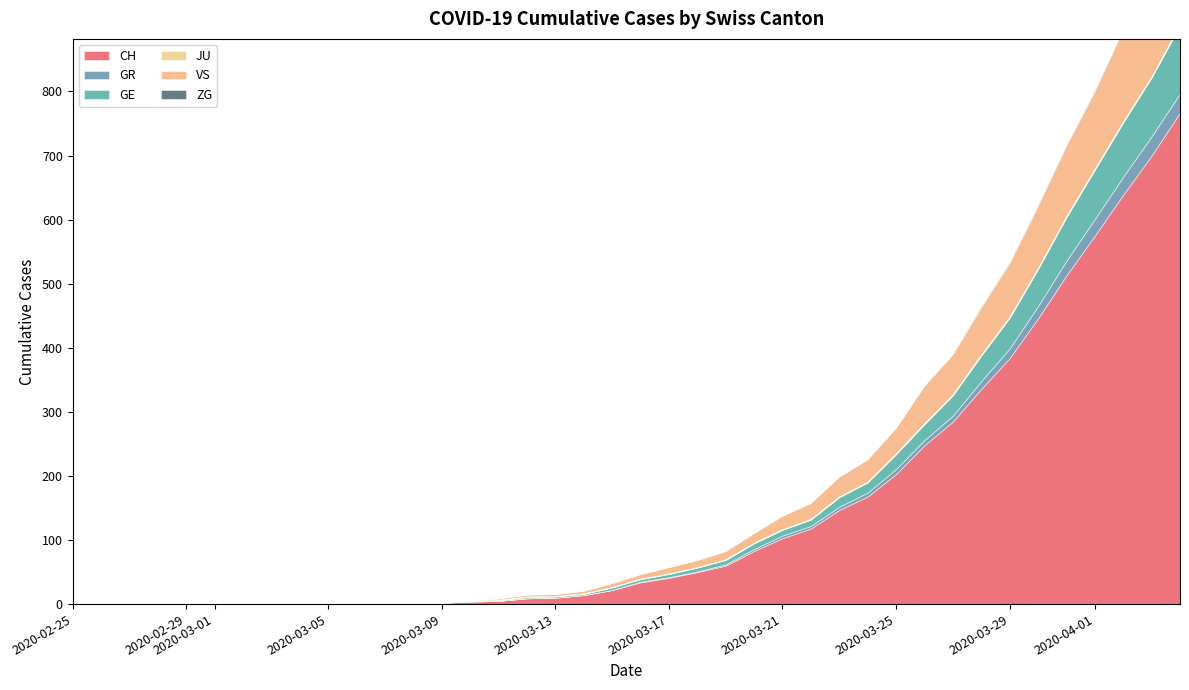

Where does the VS series first go above 7?

2020-03-17